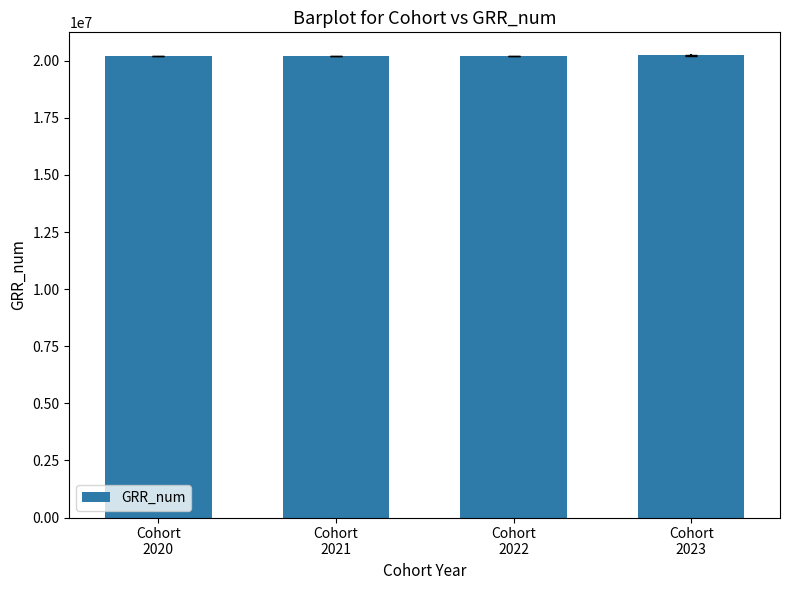

What is the smallest value displayed?

20204424.4